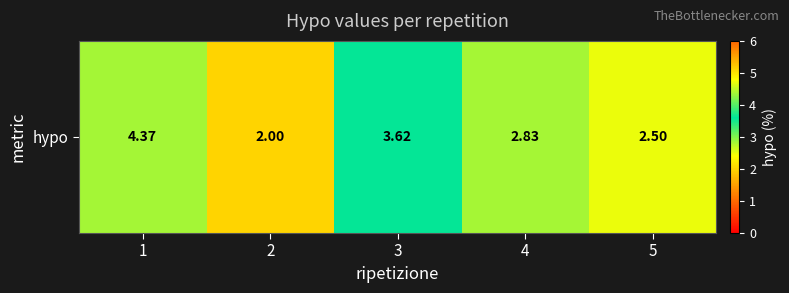

Count the number of data series in this chart.

1